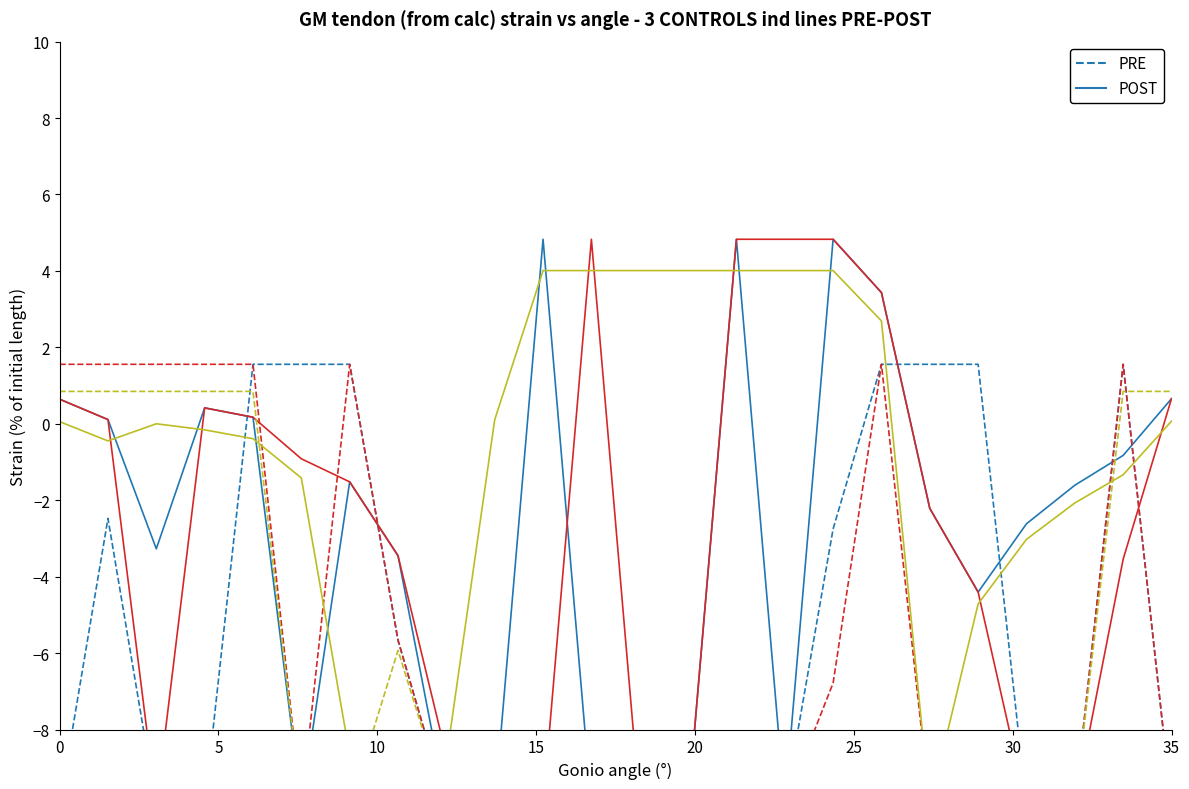

List the series in order of their overall mean, highest first.

POST, PRE